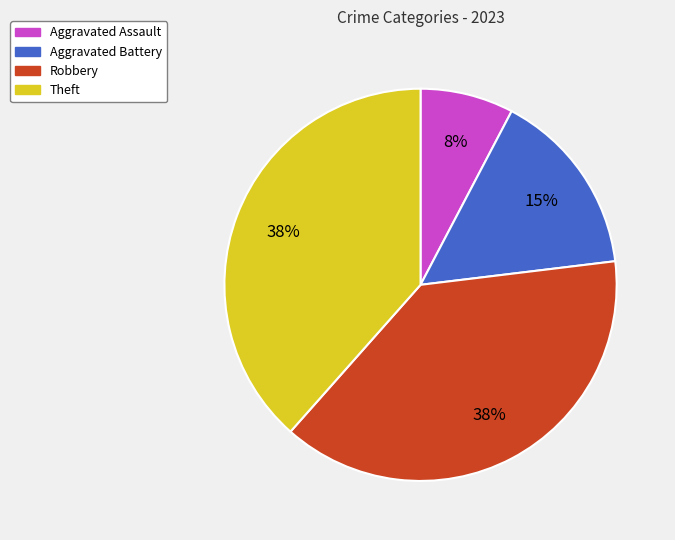

How many slices are in this pie chart?

4